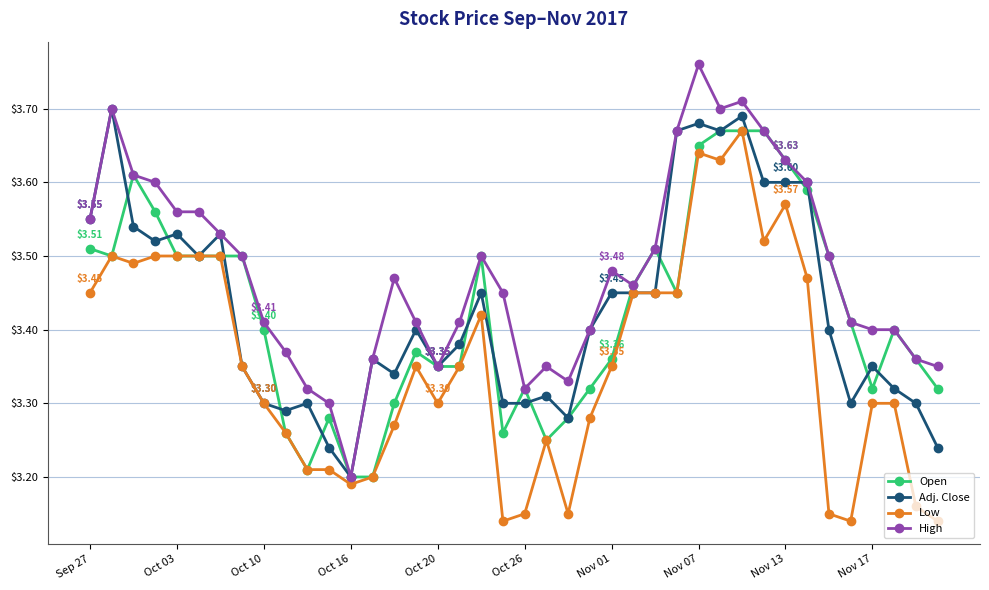

At how many categories does at least one series exceed 3?

40